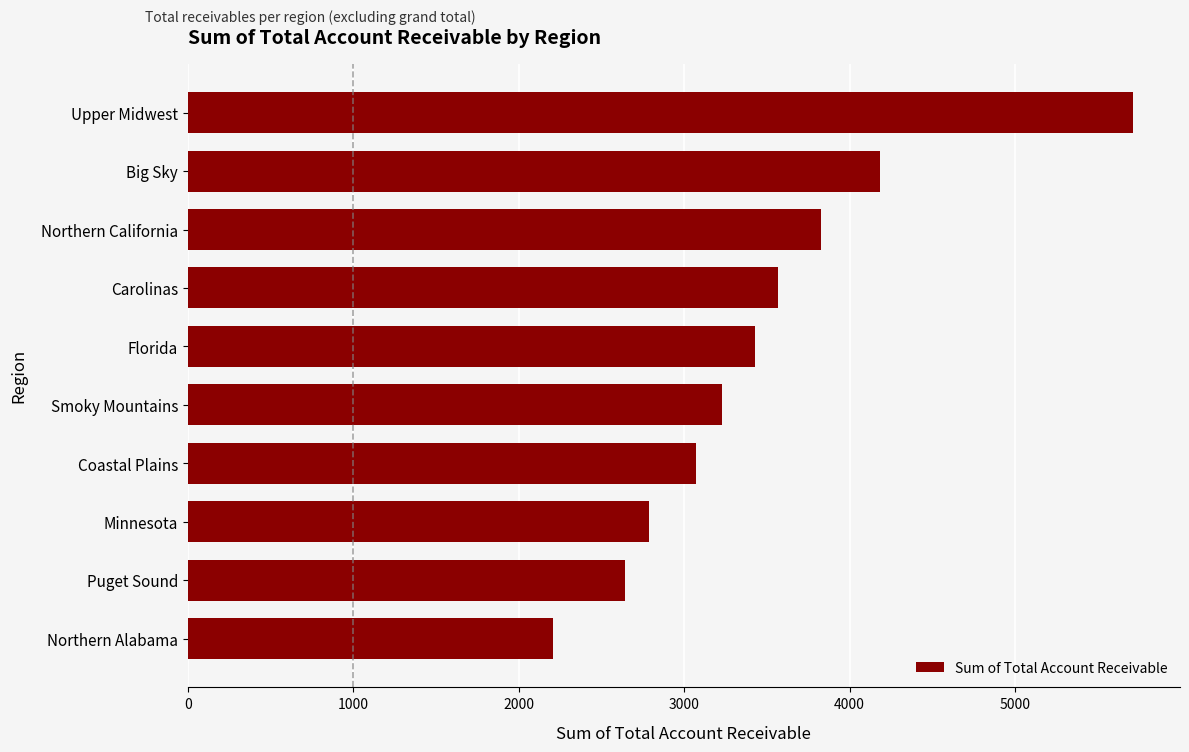

List the labels in order of value, largest first.

Upper Midwest, Big Sky, Northern California, Carolinas, Florida, Smoky Mountains, Coastal Plains, Minnesota, Puget Sound, Northern Alabama